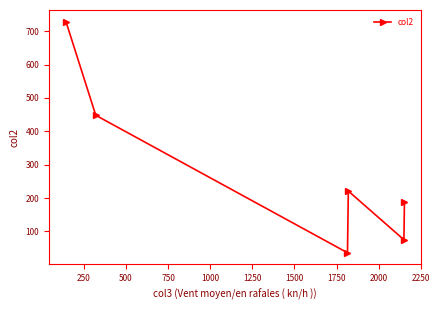

What is the value of the 1st point from the left?

728.9